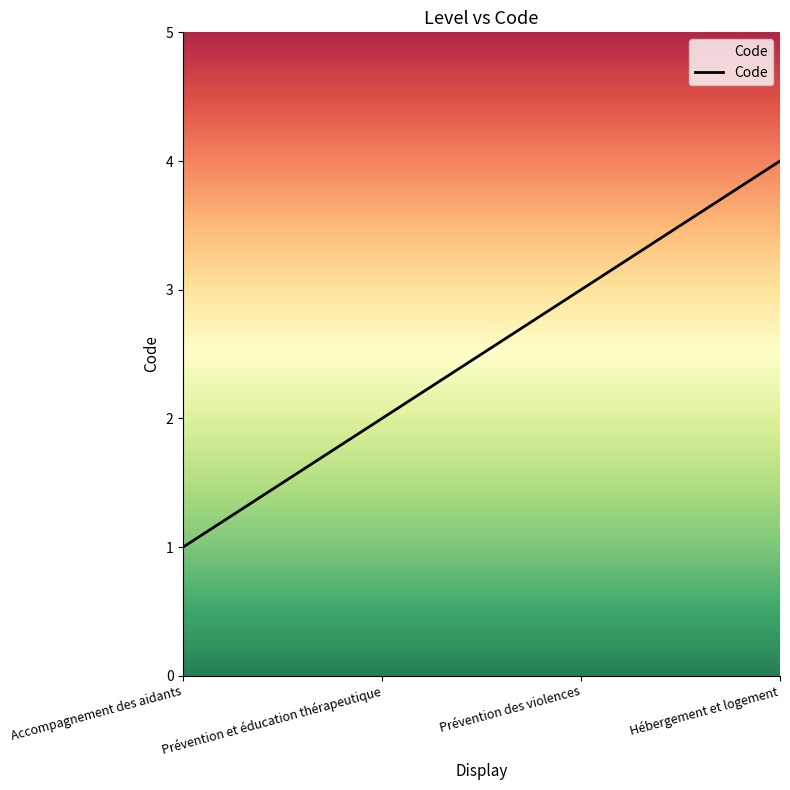

What is the sum of the values at Accompagnement des aidants and Hébergement et logement?

5